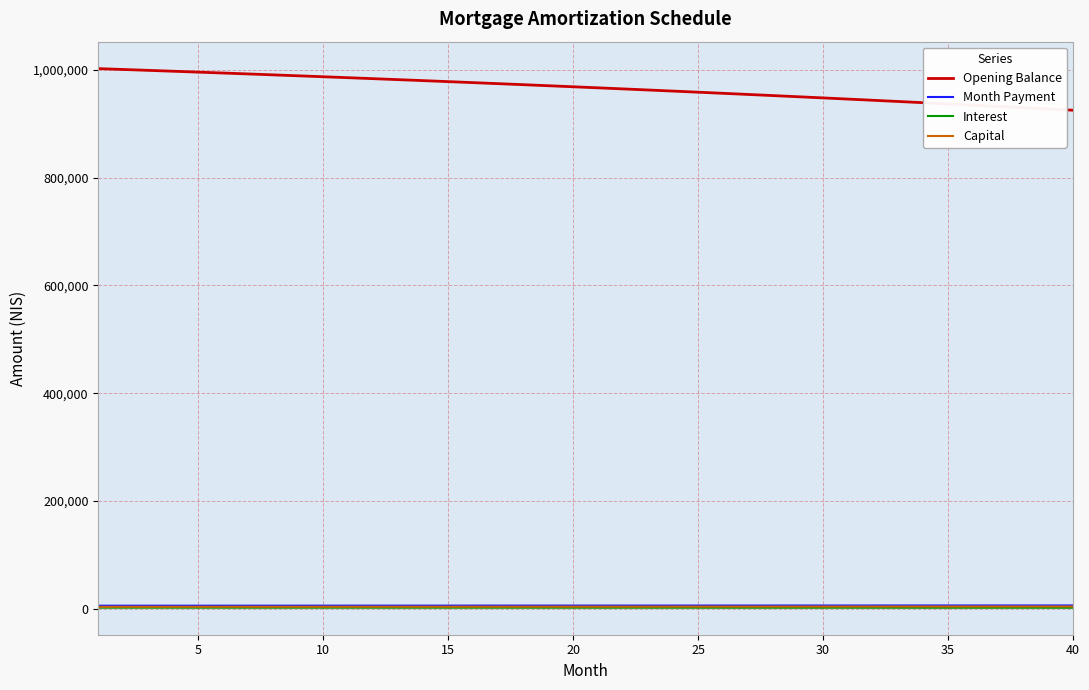

What is the minimum value for Opening Balance?

924911.2